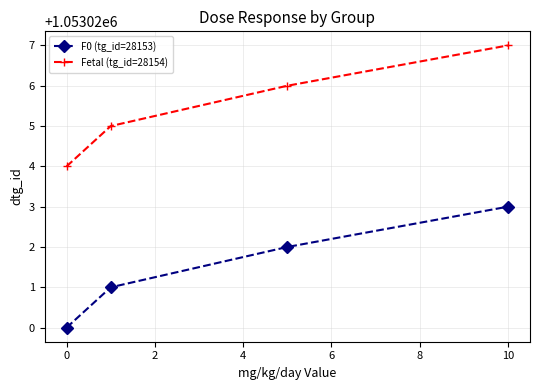

True or false: Fetal (tg_id=28154) has more than 1 points higher than both neighbors.

False